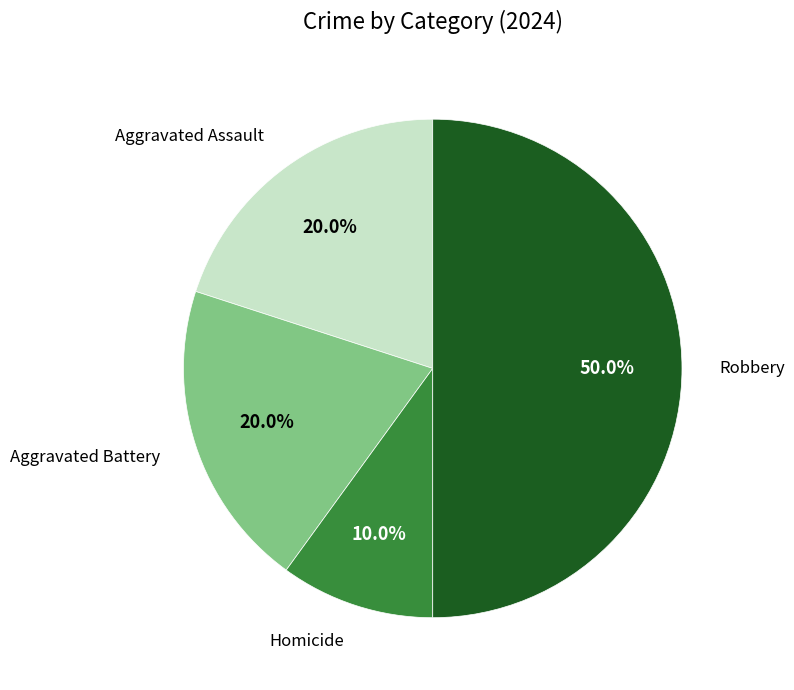

How many slices are in this pie chart?

4